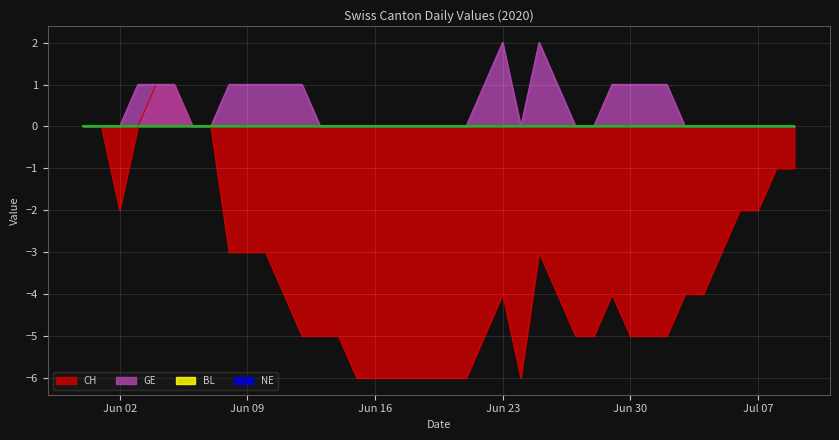

Which has a higher value, 2020-06-25 or 2020-06-17?

2020-06-25